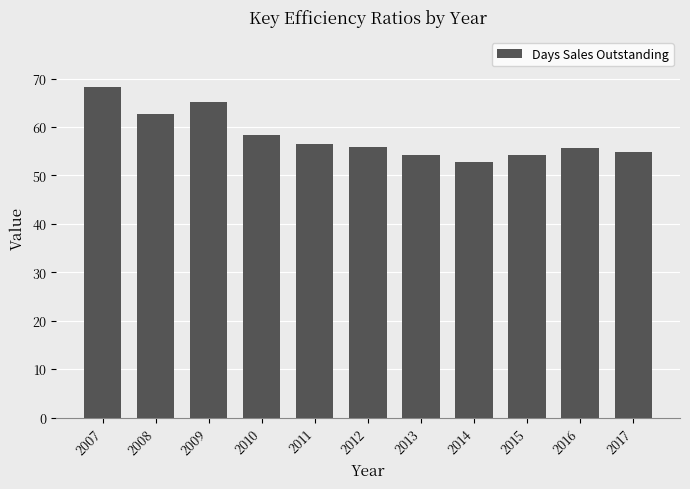

What is the difference between the maximum and minimum values?

15.6